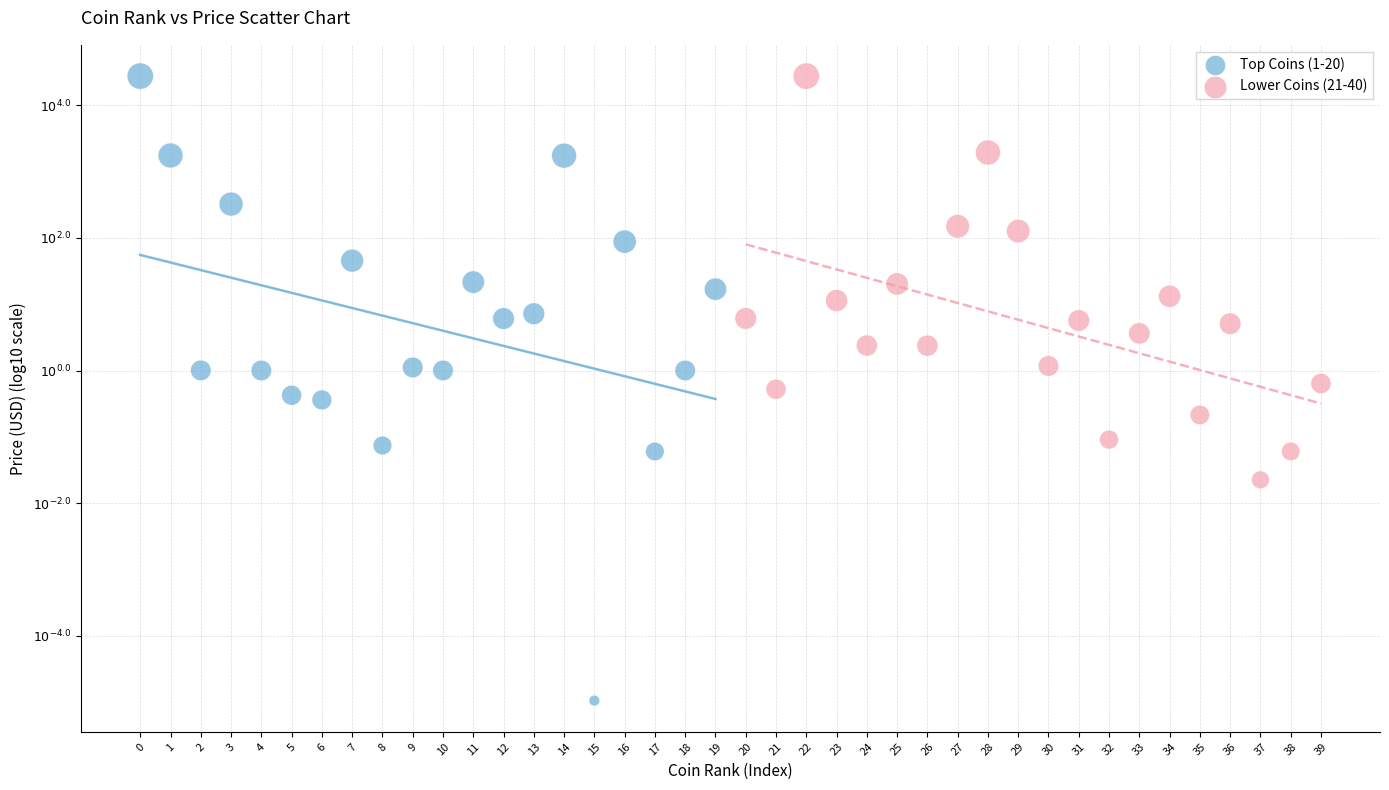

What are all the series names shown in the legend?

Top Coins (1-20), Lower Coins (21-40)